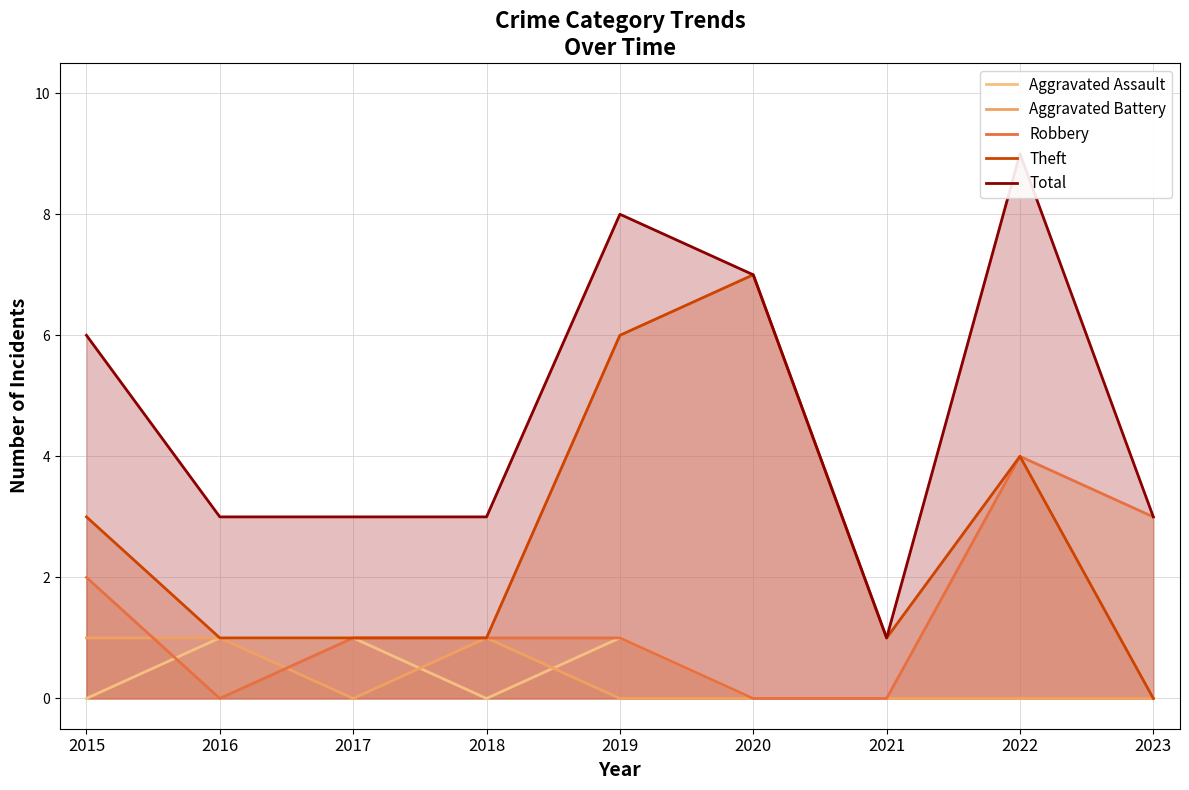

The Aggravated Assault series shows -1 at 2018. True or false?

False